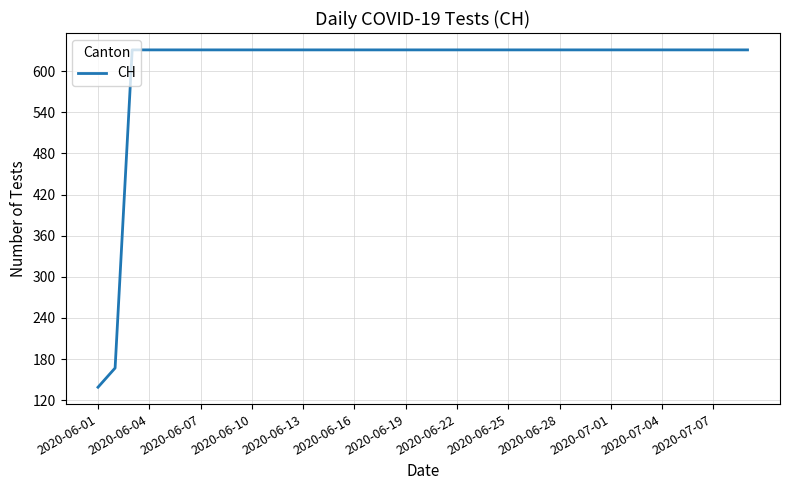

What is the difference between the maximum and minimum values?

492